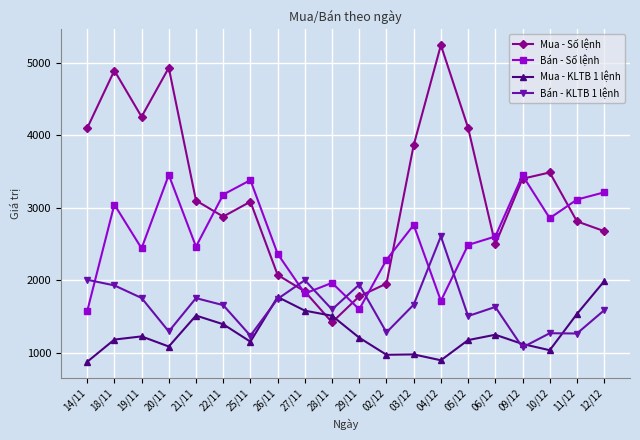

Between 21/11 and 28/11, which series saw the biggest shift?

Mua - Số lệnh